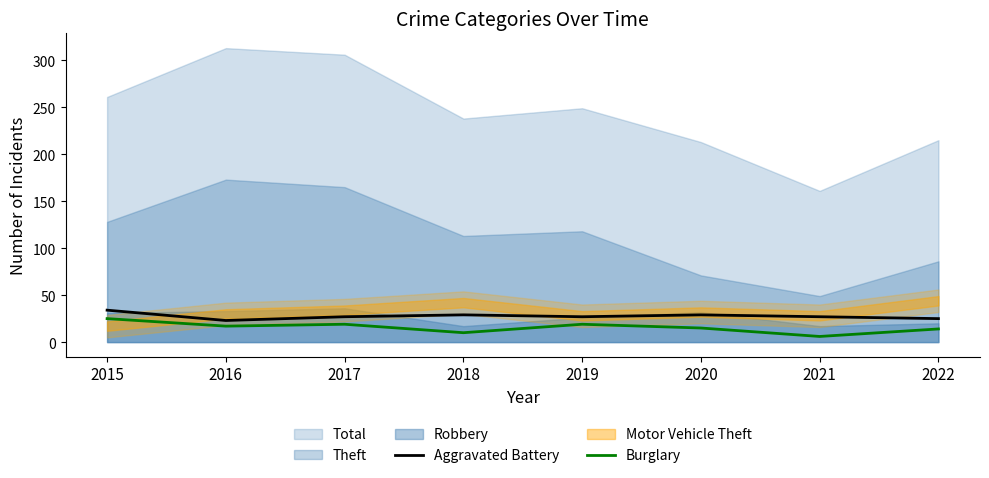

What is the sum of the Burglary values at 2018 and 2021?

16